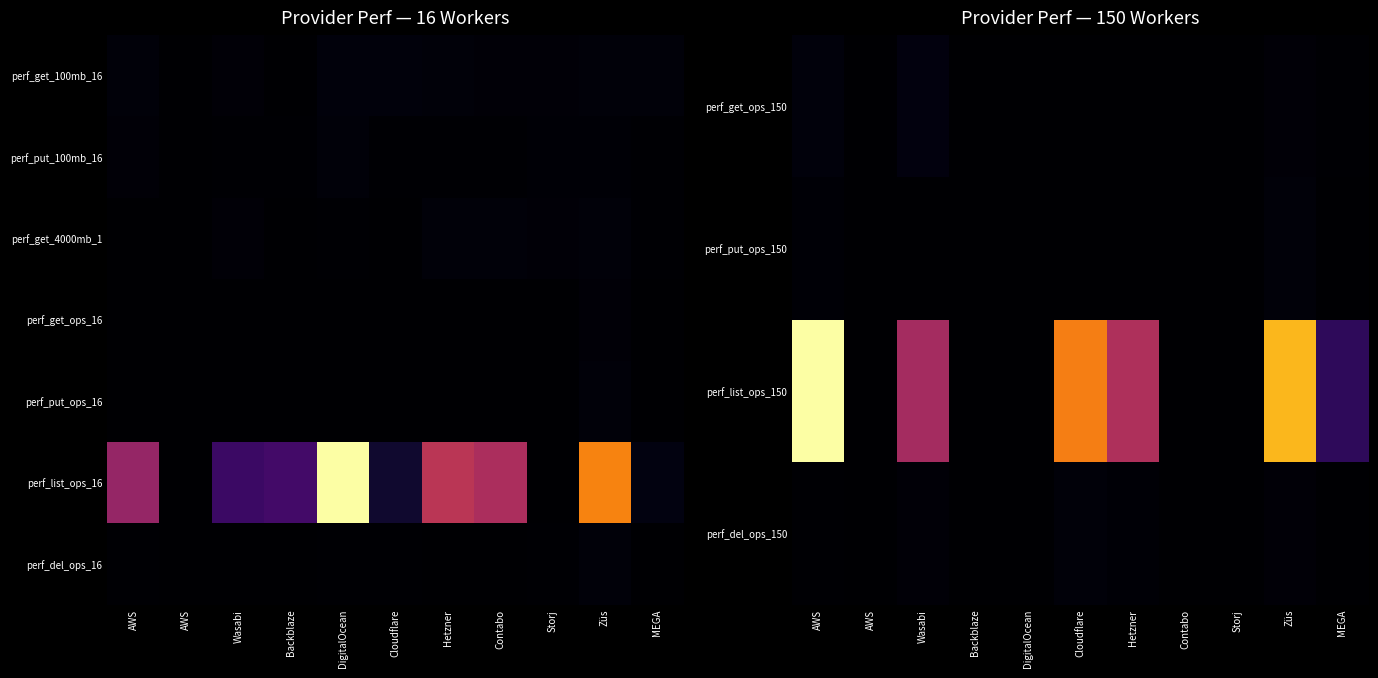

How many data points in perf_del_ops_150 are above 0?

6